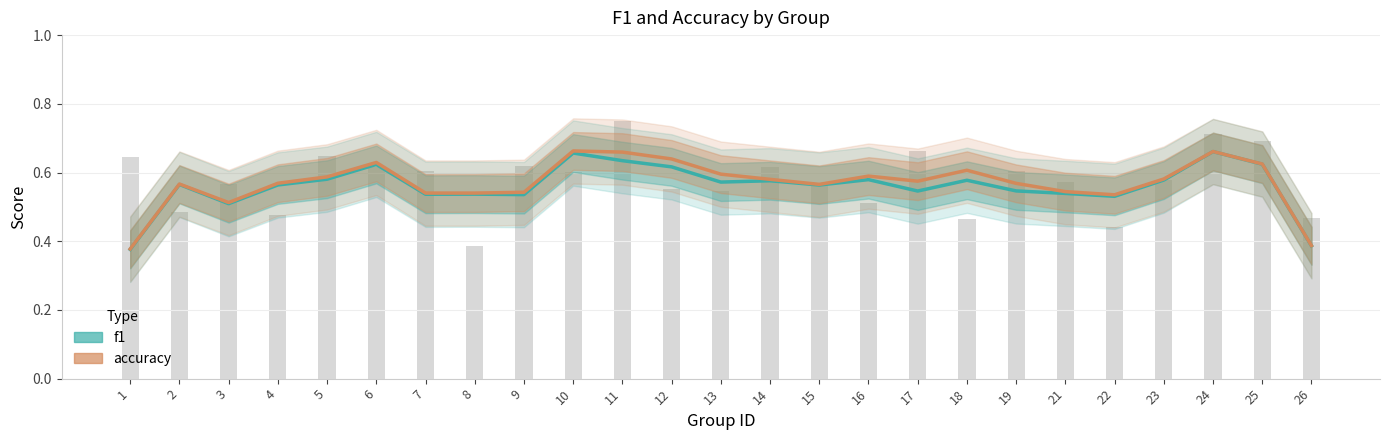

Are the bars horizontal?

No